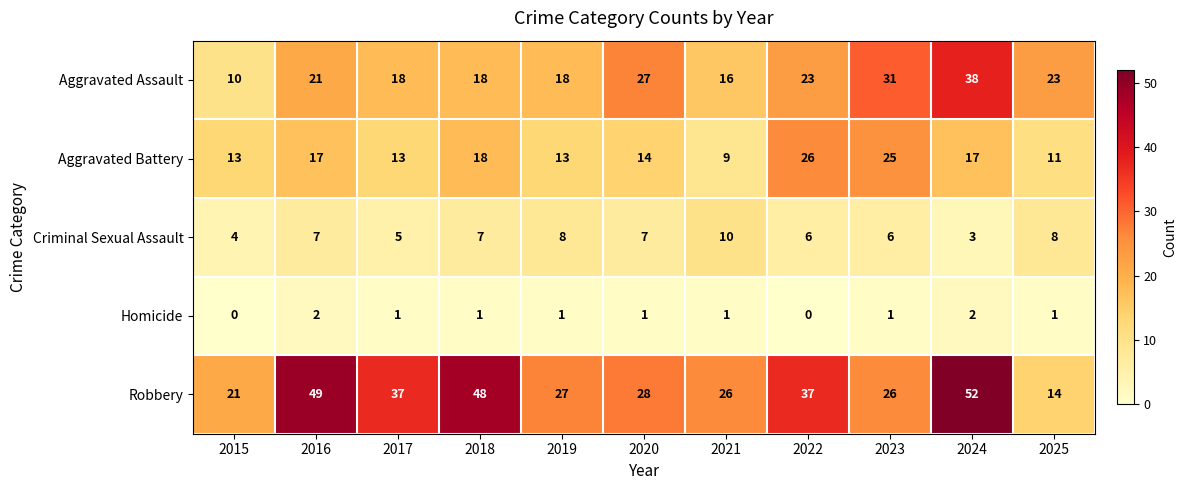

List the series in order of their peak value, lowest first.

Homicide, Criminal Sexual Assault, Aggravated Battery, Aggravated Assault, Robbery